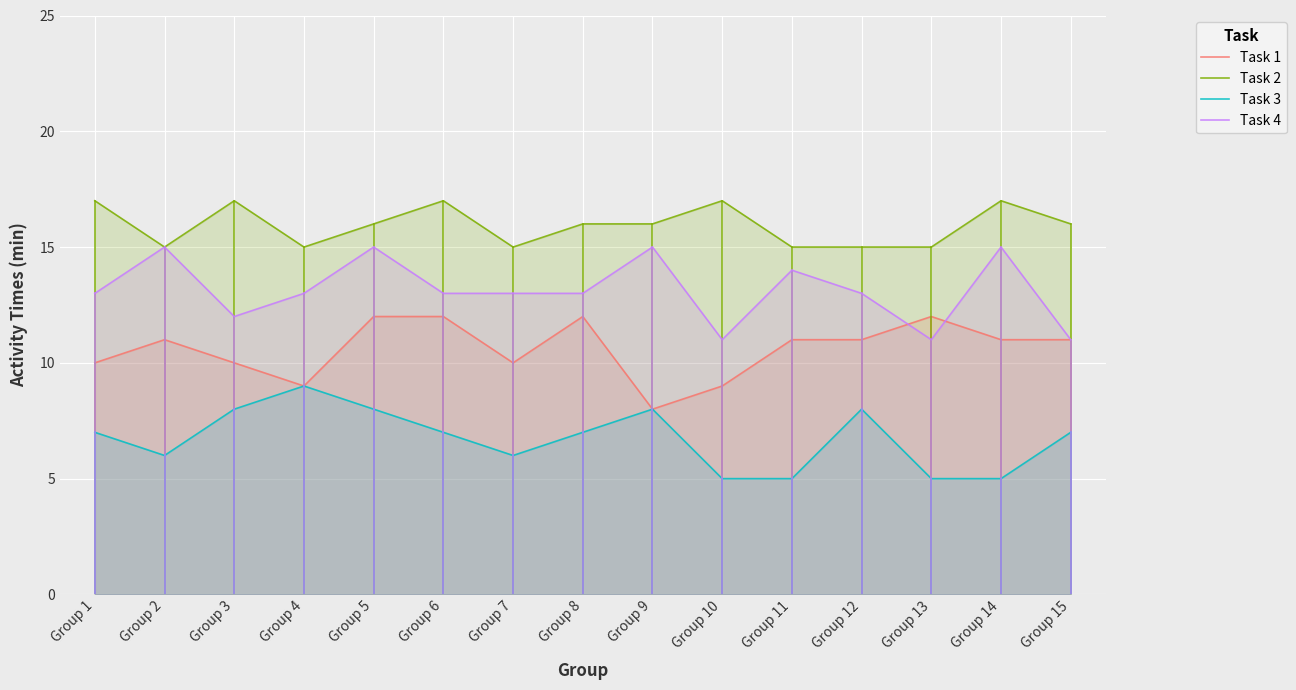

List the labels in order of Task 2 value, smallest first.

Group 2, Group 4, Group 7, Group 11, Group 12, Group 13, Group 5, Group 8, Group 9, Group 15, Group 1, Group 3, Group 6, Group 10, Group 14